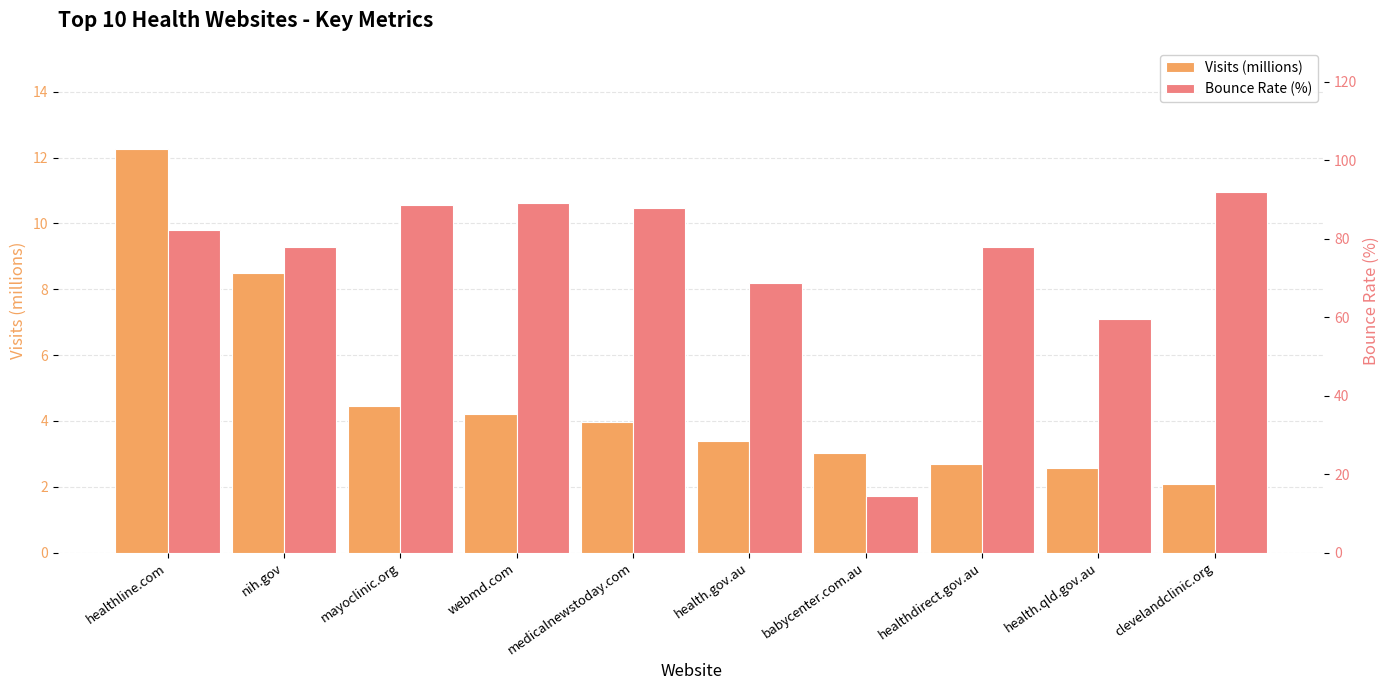

Reading left to right, list all the values displayed in this chart.

Visits (millions): 12.3	8.5	4.4	4.2	4.0	3.4	3.0	2.7	2.6	2.1
Bounce Rate (%): 82.2	78.0	88.6	89.2	87.8	68.6	14.4	77.9	59.6	91.9